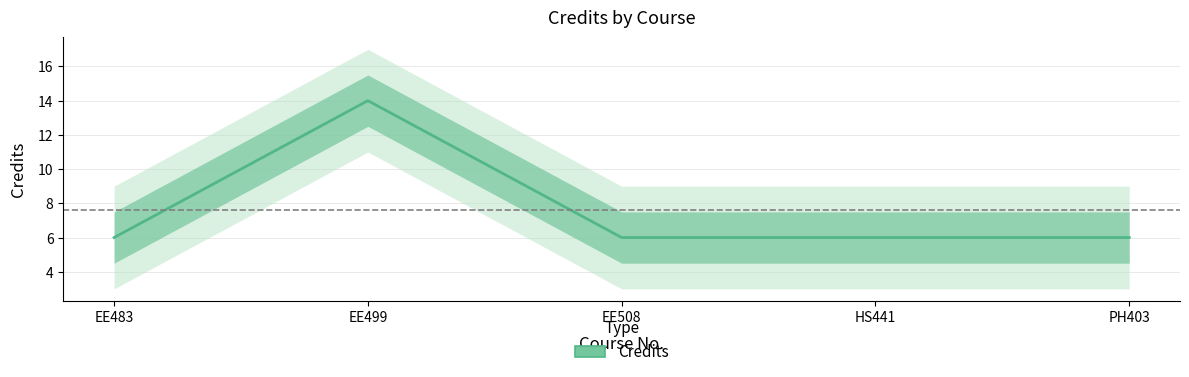

What is the difference between the maximum and minimum values?

8